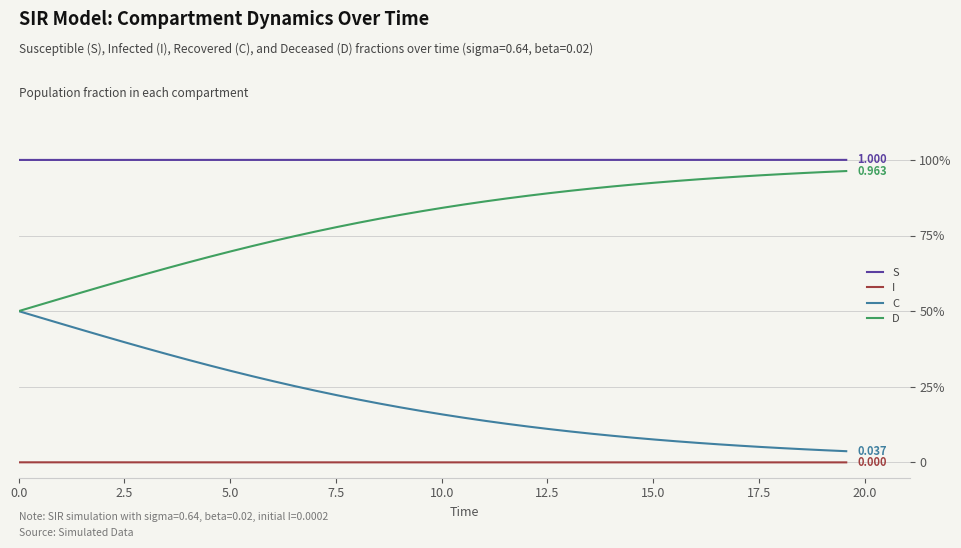

True or false: C and S cross at least once.

False